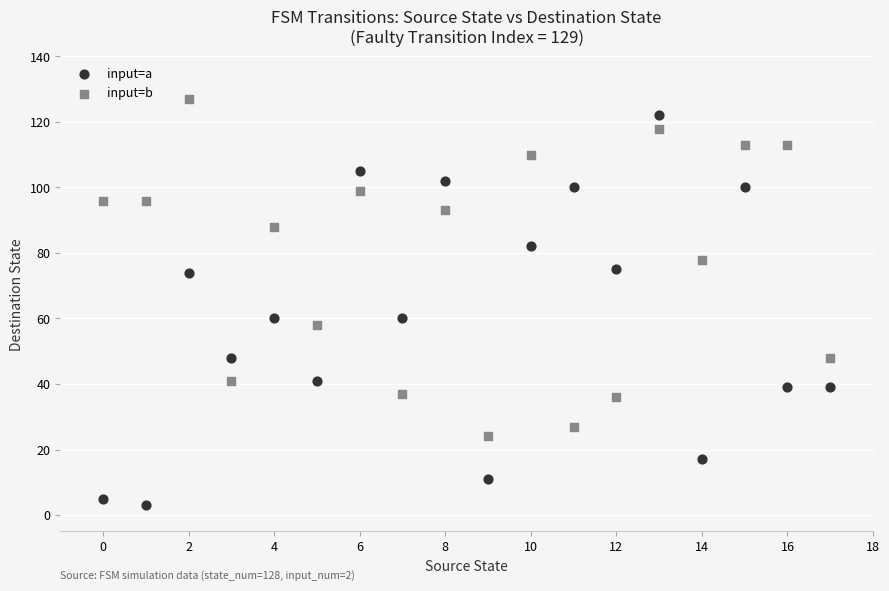

Which series has the largest Y range (max minus min)?

input=a